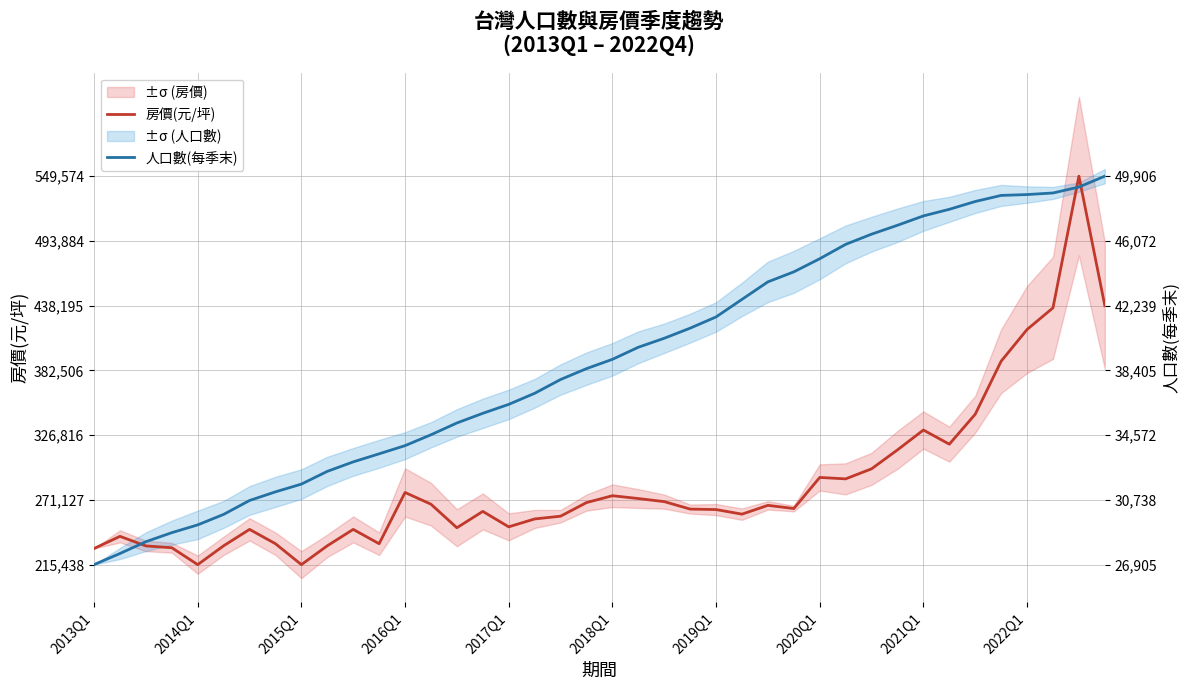

Reading left to right, list all the values displayed in this chart.

房價(元/坪): 229293.0	239764.0	231521.0	229970.0	215438.0	231639.0	245741.0	233423.0	215438.0	231639.0	245741.0	233423.0	277494.0	267412.0	247154.0	261217.0	247930.0	254723.0	257089.0	268791.0	274705.0	272276.0	269627.0	263216.0	262802.0	258854.0	266416.0	263686.0	290421.0	289200.0	297845.0	314128.0	331203.0	319040.0	344799.0	390426.0	417680.0	436295.0	549574.0	438198.0
人口數(每季末): 215438.0	224996.8	235151.2	242923.1	249620.1	258641.4	270611.6	278034.9	284688.3	295656.2	303805.9	310749.8	317780.9	327121.7	337276.1	345585.6	353270.4	362785.6	374654.1	384009.5	392013.9	402400.8	410129.1	418830.8	428476.8	443584.9	458649.4	467249.4	478551.4	490899.4	499673.7	507329.4	515377.4	521057.5	527768.9	532998.7	533739.5	535105.1	540204.1	549574.0